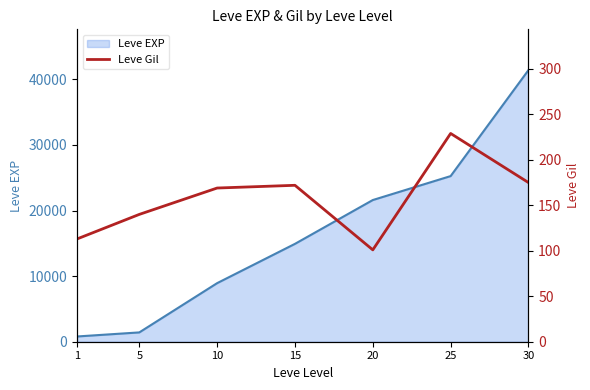

Between 10 and 15, which series saw the biggest shift?

Leve EXP line